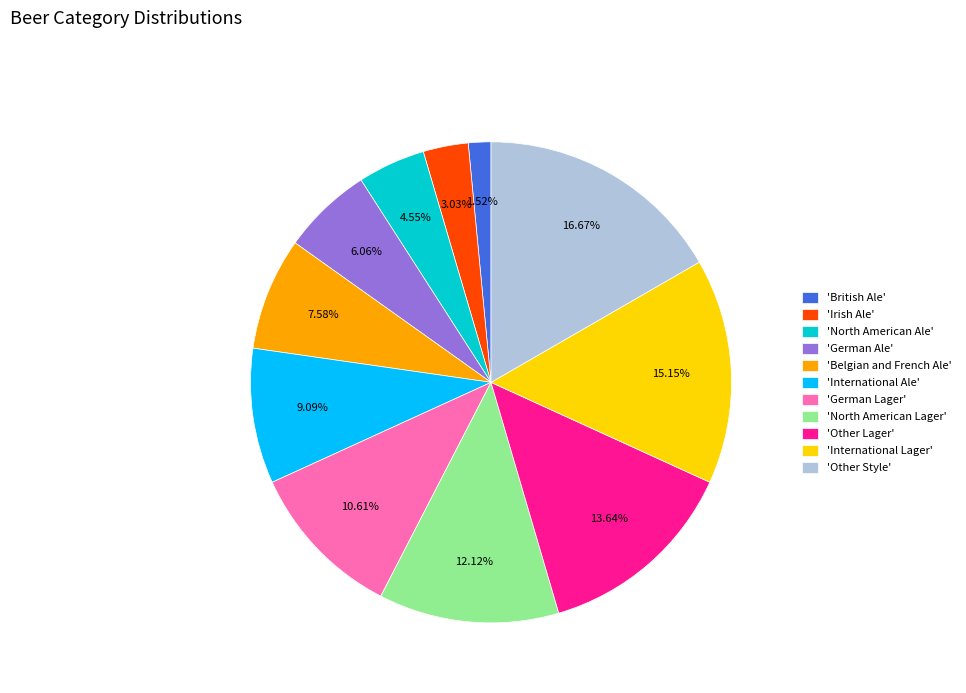

Combined, do 'German Lager' and 'Other Lager' account for over 50%?

No